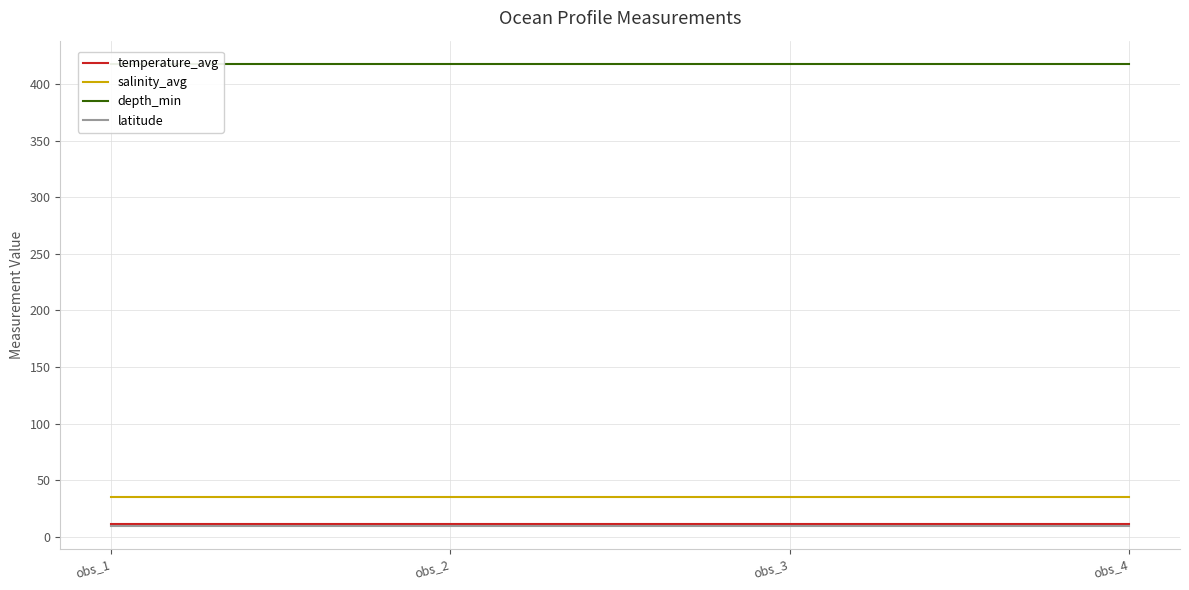

Does the chart have visible grid lines?

Yes